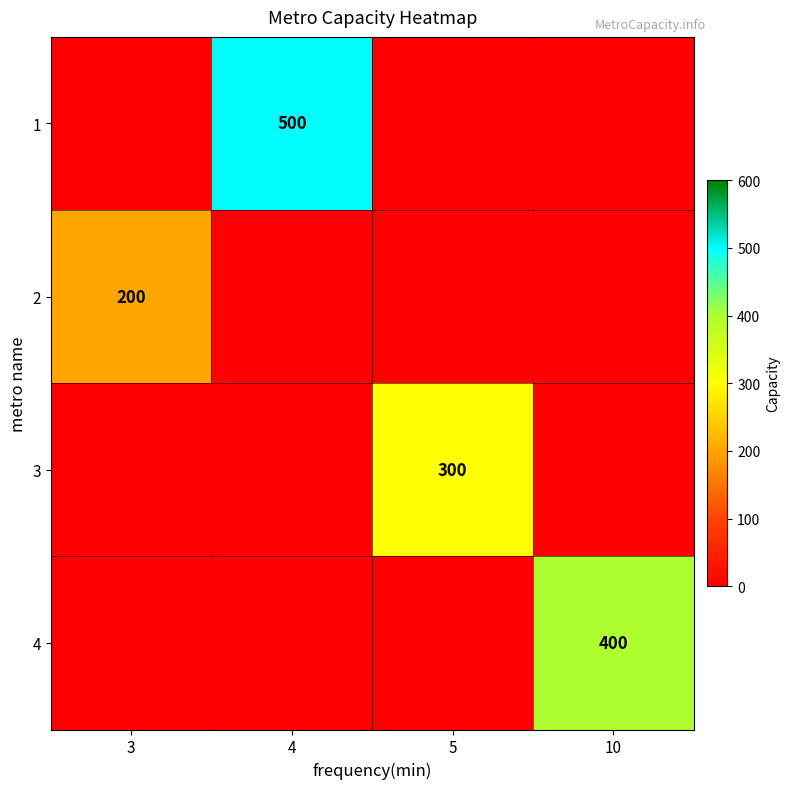

What is the greatest value displayed?

500